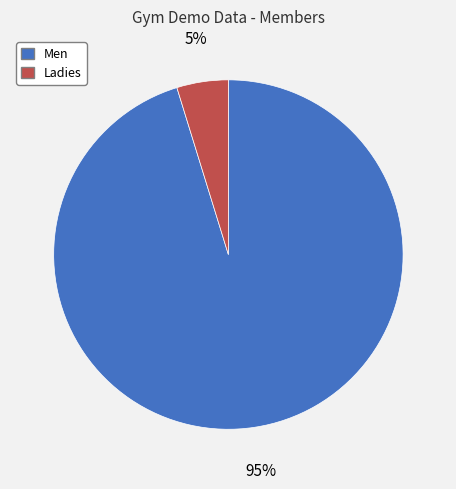

To the nearest percent, what portion does Men represent?

95%